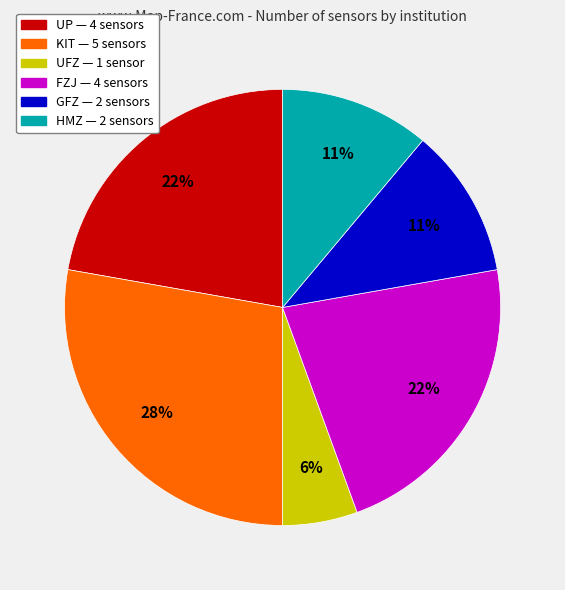

What is the largest slice in the pie chart?

KIT